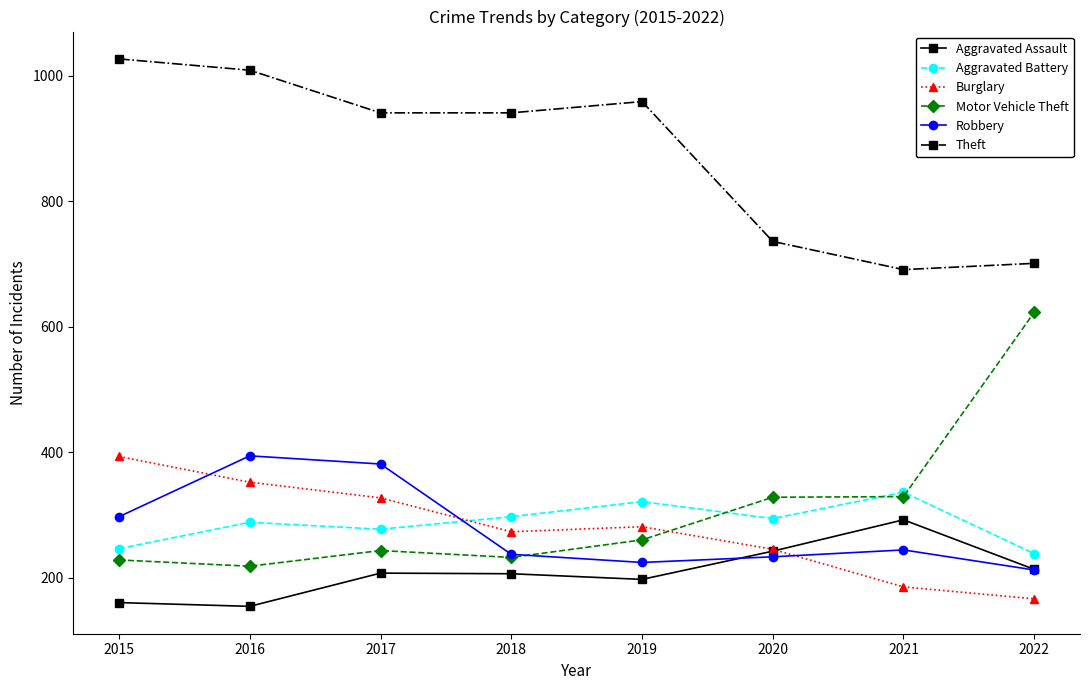

What is the difference between the highest and lowest values at 2018?

735